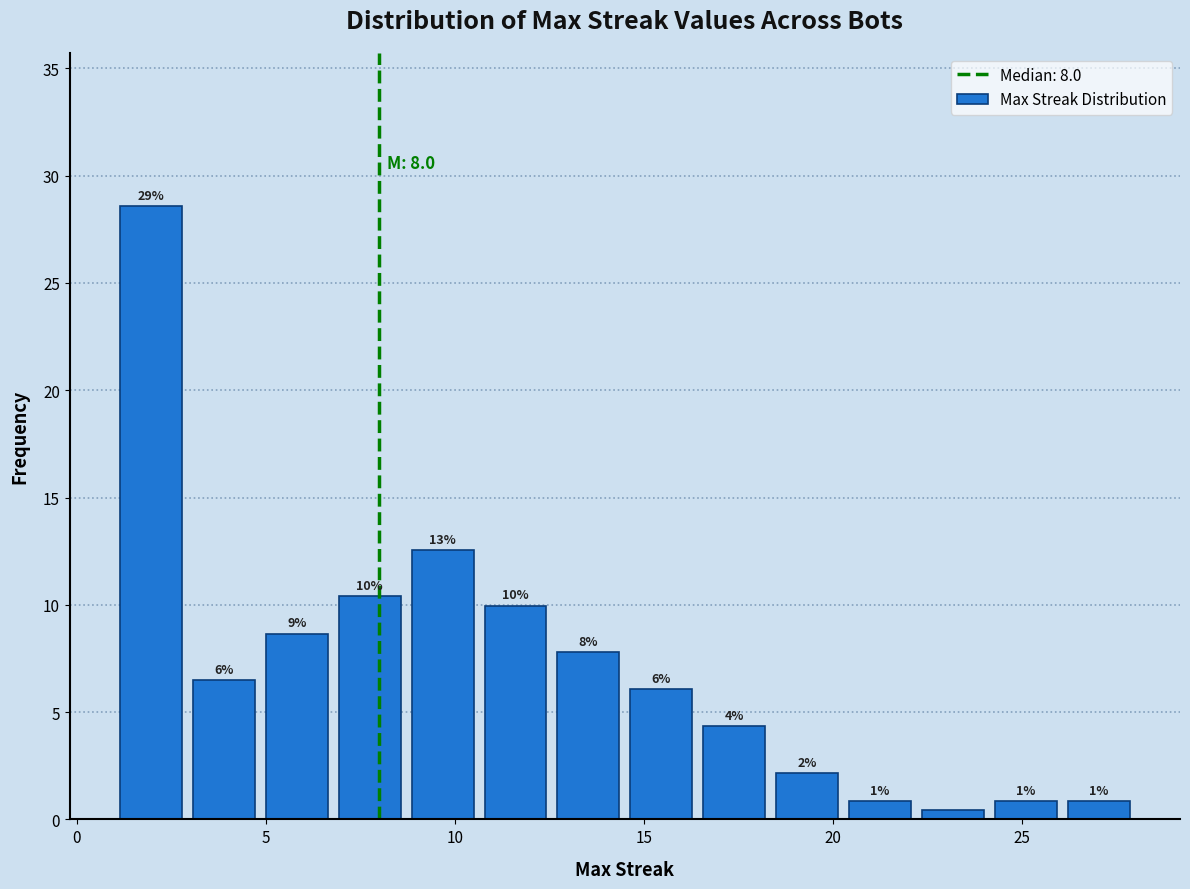

Read against the x-axis, roughly where is the centre of the tallest bar?

2.0